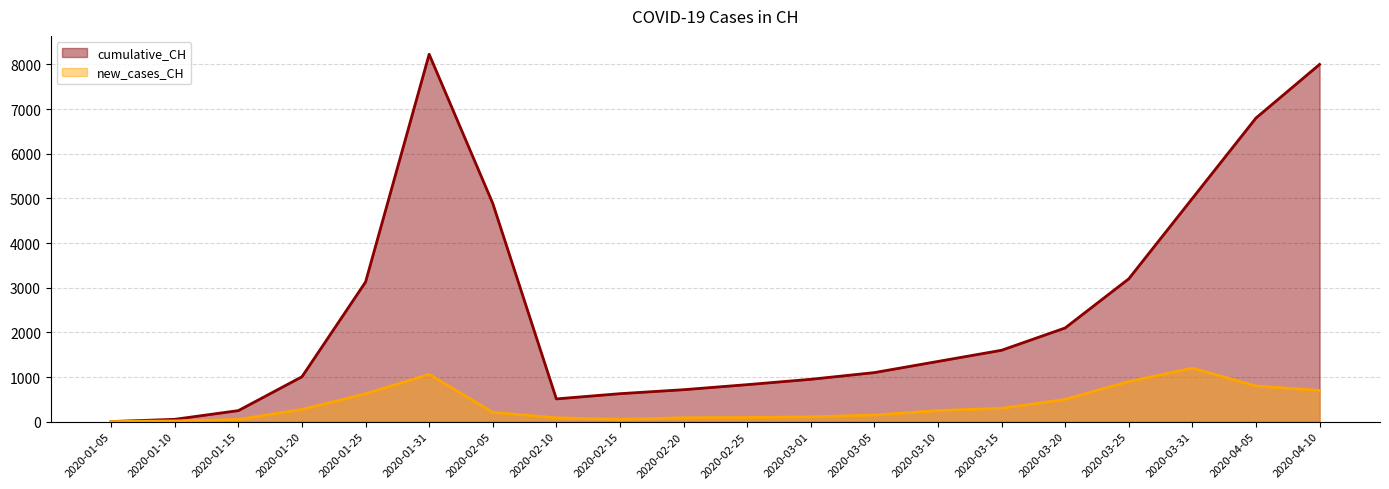

Is the value of cumulative_CH at 2020-03-20 greater than the value of new_cases_CH at 2020-03-25?

Yes